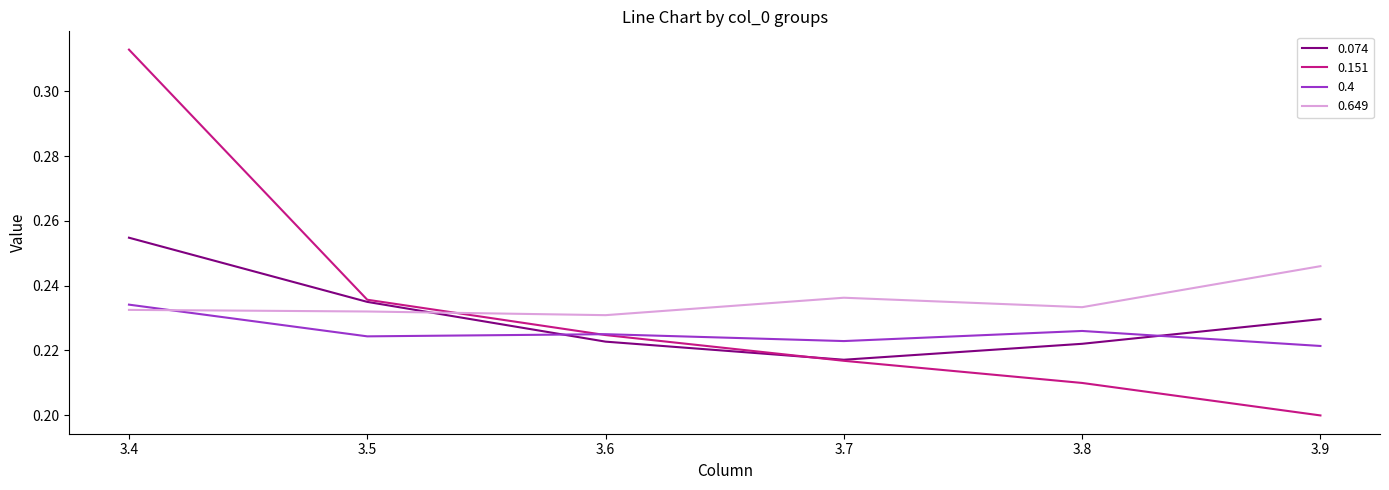

Which series has the largest range (max minus min)?

0.151